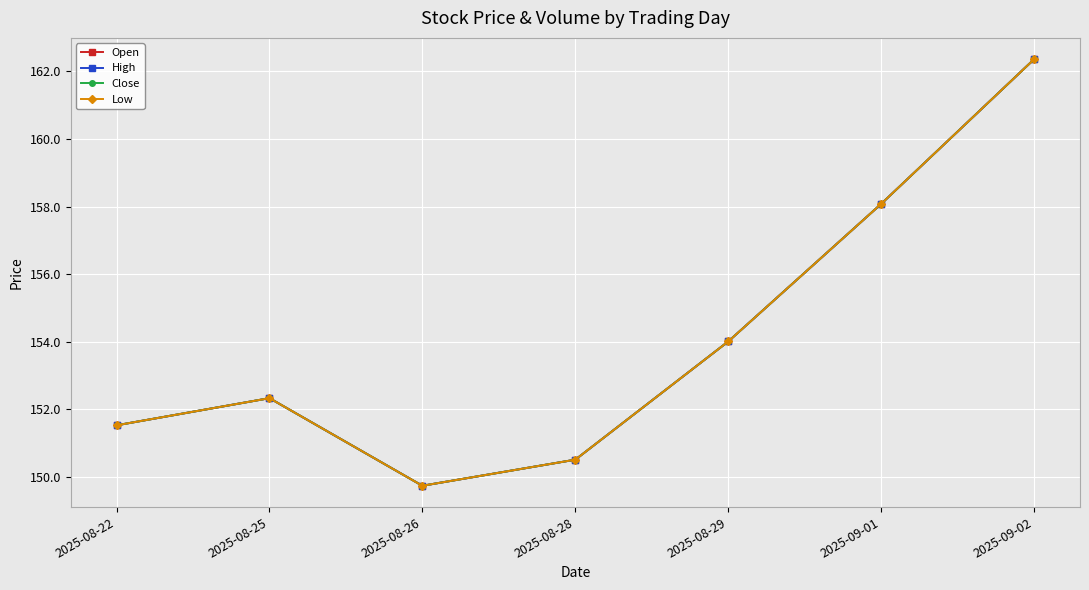

Reading right to left, extract all data points from this chart.

Open: 2025-09-02=162.4	2025-09-01=158.1	2025-08-29=154.0	2025-08-28=150.5	2025-08-26=149.7	2025-08-25=152.3	2025-08-22=151.5
High: 2025-09-02=162.4	2025-09-01=158.1	2025-08-29=154.0	2025-08-28=150.5	2025-08-26=149.7	2025-08-25=152.3	2025-08-22=151.5
Close: 2025-09-02=162.4	2025-09-01=158.1	2025-08-29=154.0	2025-08-28=150.5	2025-08-26=149.7	2025-08-25=152.3	2025-08-22=151.5
Low: 2025-09-02=162.4	2025-09-01=158.1	2025-08-29=154.0	2025-08-28=150.5	2025-08-26=149.7	2025-08-25=152.3	2025-08-22=151.5